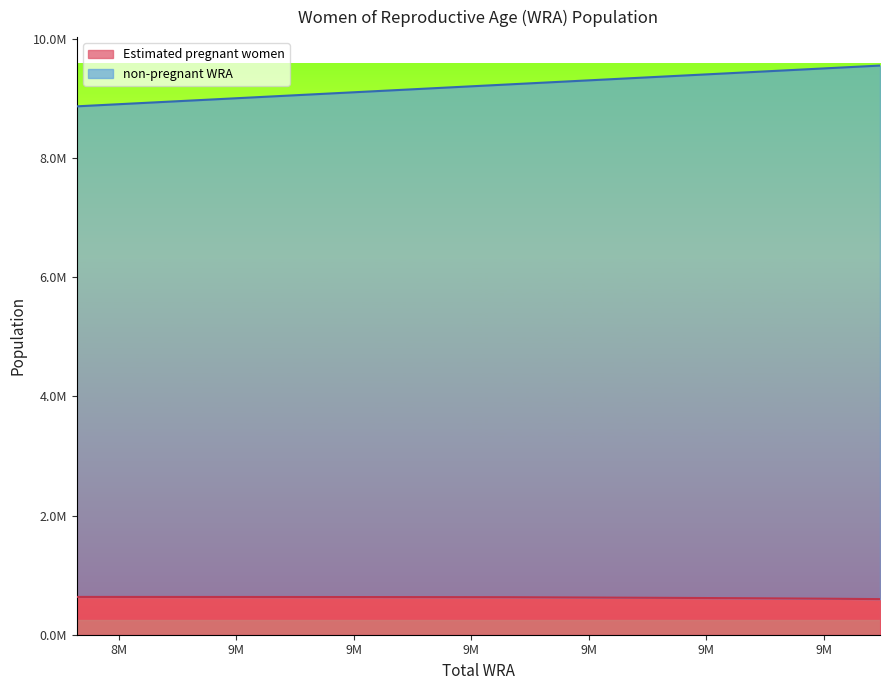

Reading left to right, extract all data points from this chart.

Estimated pregnant women: 634044.4	633610.0	632997.6	632131.8	630941.1	629375.9	623885.4	617941.4	611554.5	604718.8	597413.7
non-pregnant WRA: 8864000.0	8945000.0	9022000.0	9094000.0	9165000.0	9232000.0	9303000.0	9373000.0	9440000.0	9500000.0	9548000.0